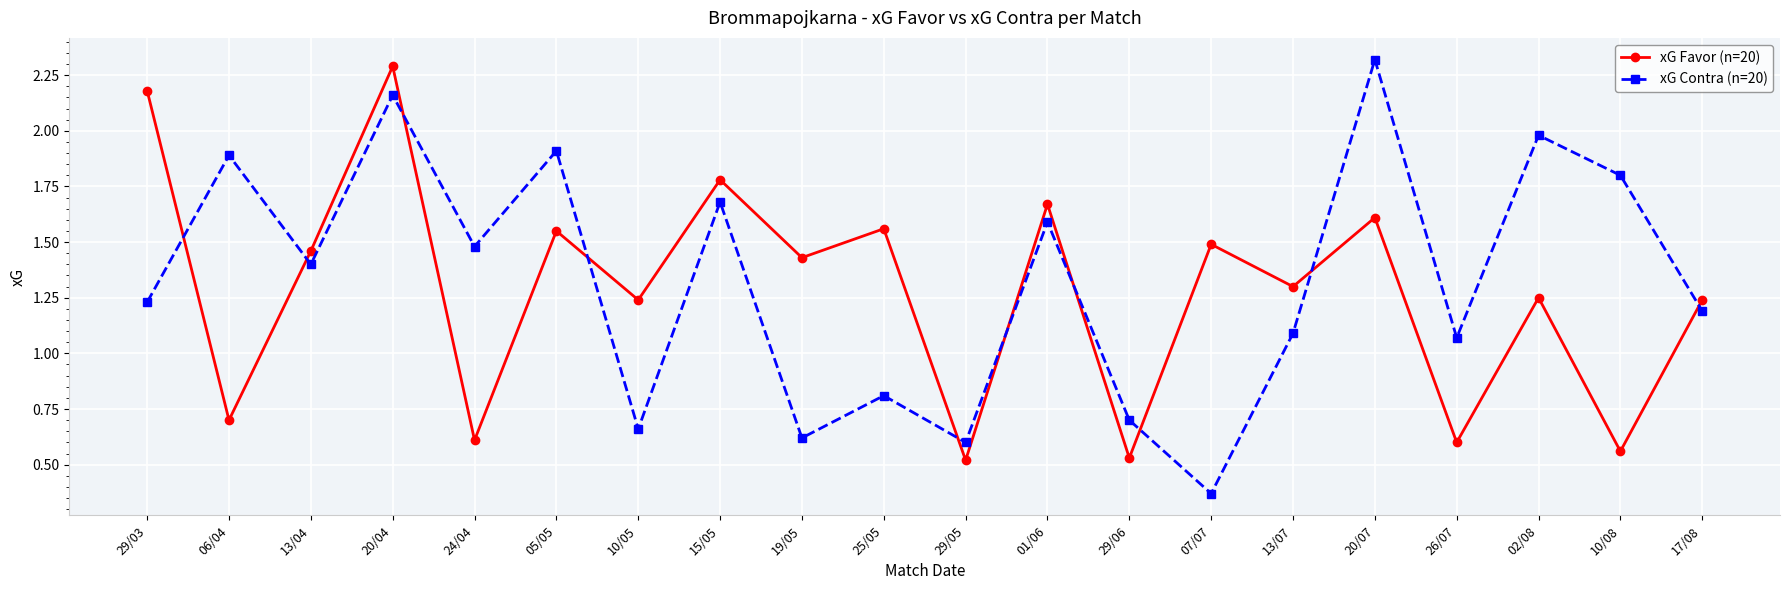

What is the greatest value displayed?

2.3